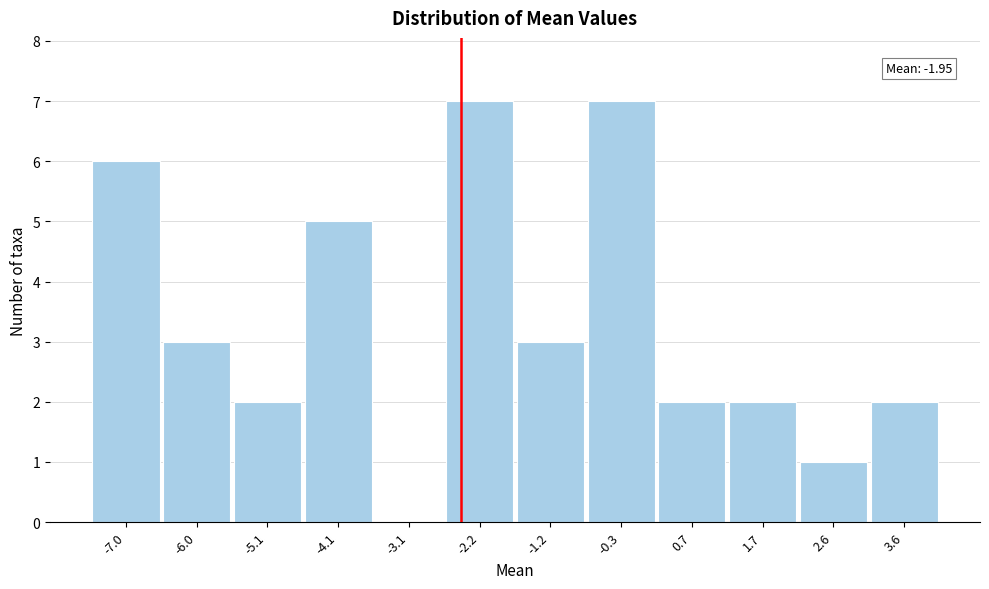

Reading left to right, what are all the values shown in this chart?

-7.0=6	-6.0=3	-5.1=2	-4.1=5	-3.1=0	-2.2=7	-1.2=3	-0.3=7	0.7=2	1.7=2	2.6=1	3.6=2